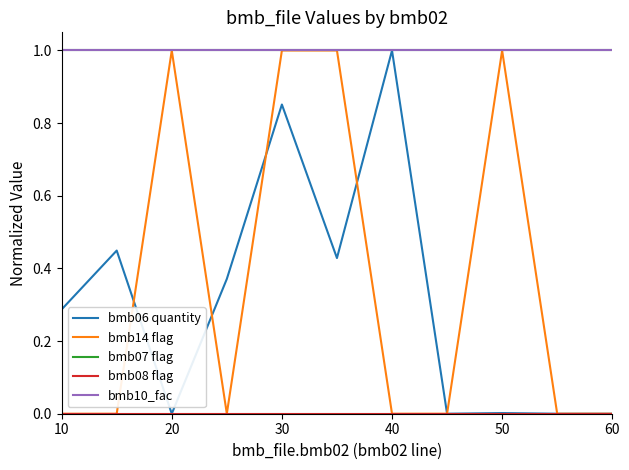

How many lines are shown in the chart?

5